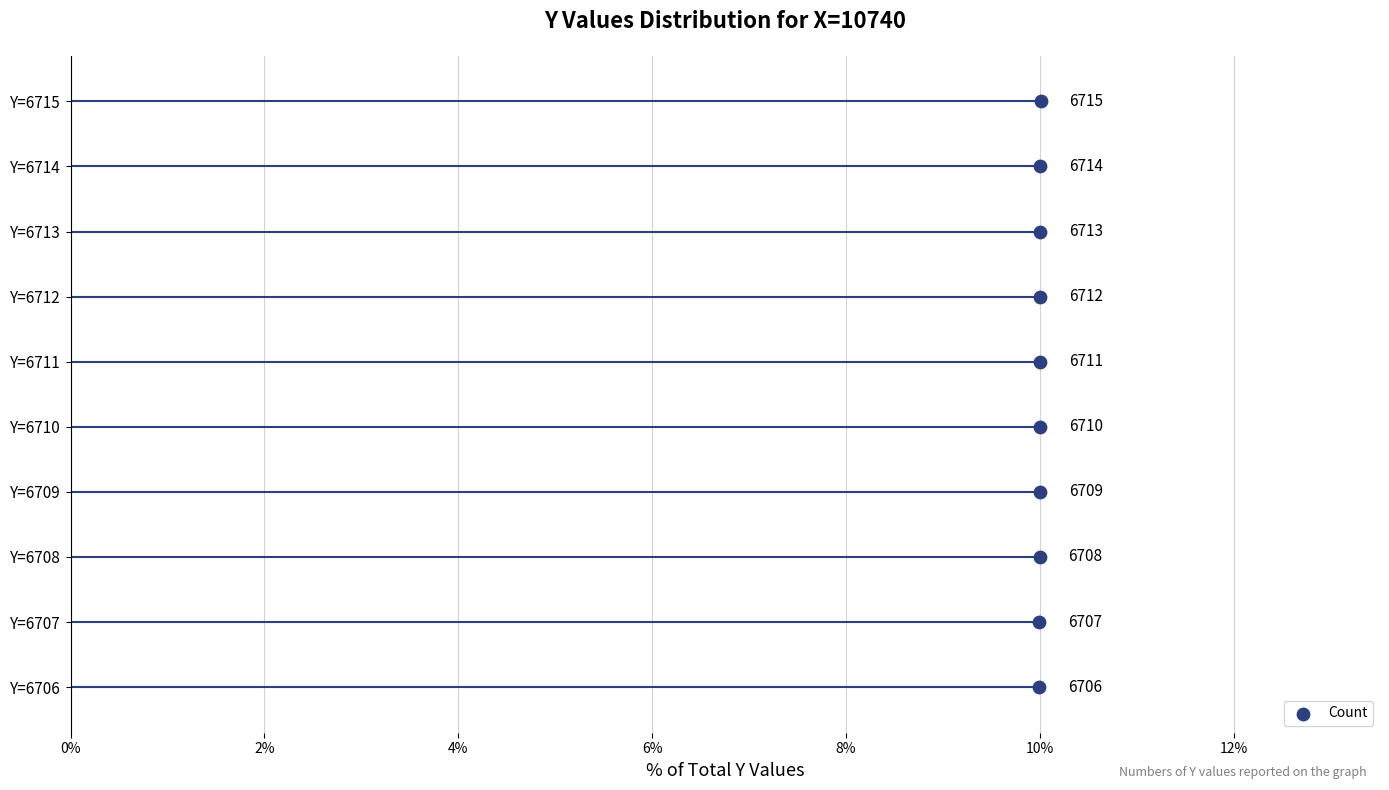

What is the ratio of the value at X=10740, Y=6711 to the value at X=10740, Y=6712?

1.0